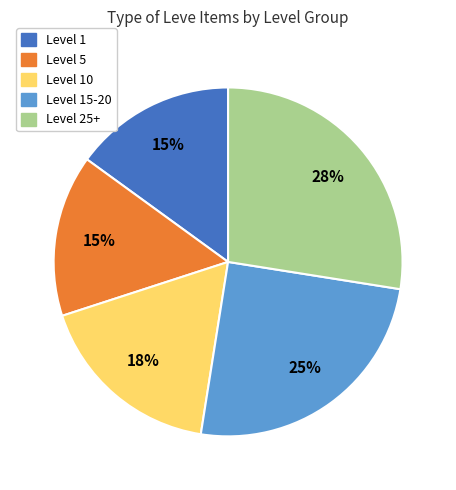

Is there any slice that represents more than half of the pie?

No